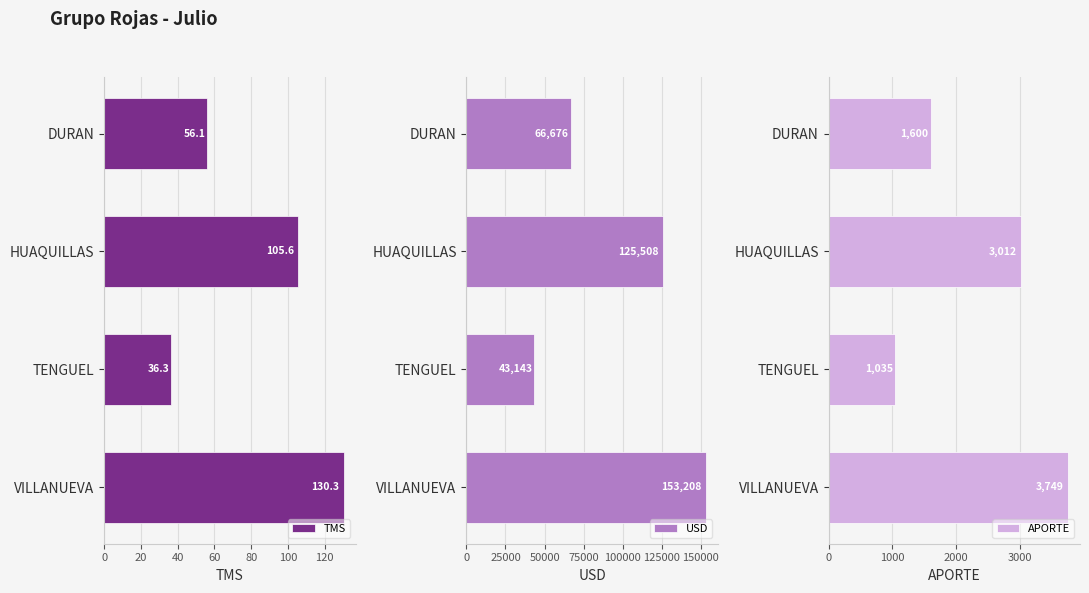

Which series has the largest range (max minus min)?

USD